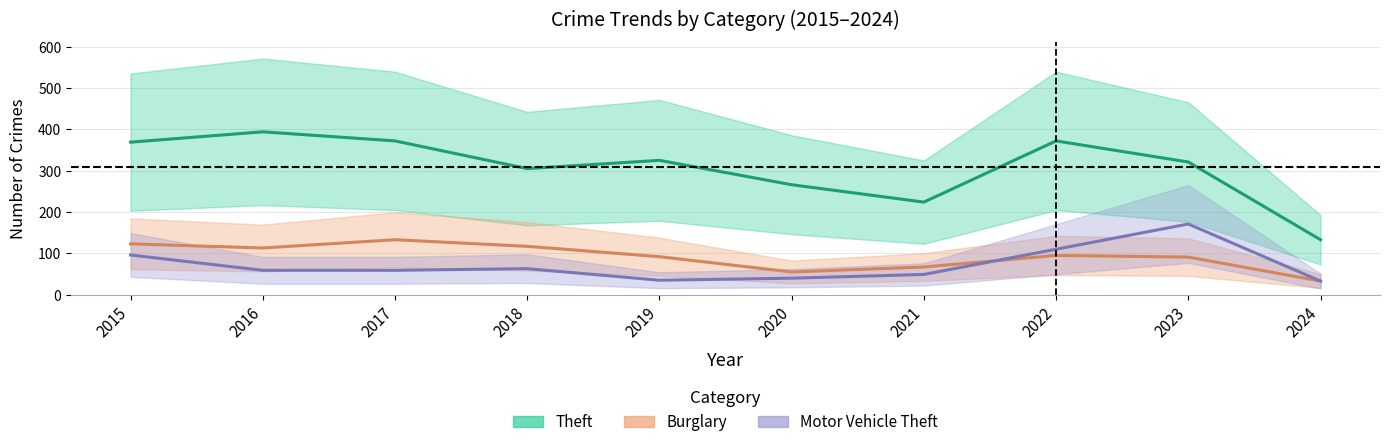

At 2020, list the series in order from smallest to largest.

Motor Vehicle Theft, Burglary, Theft